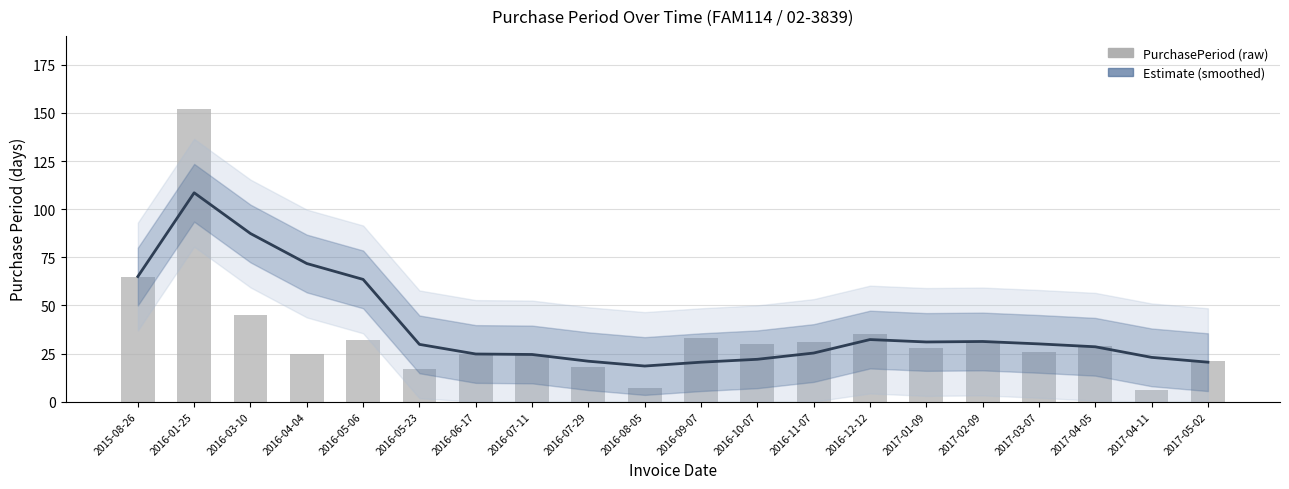

At which label does Estimate first exceed 29?

2015-08-26